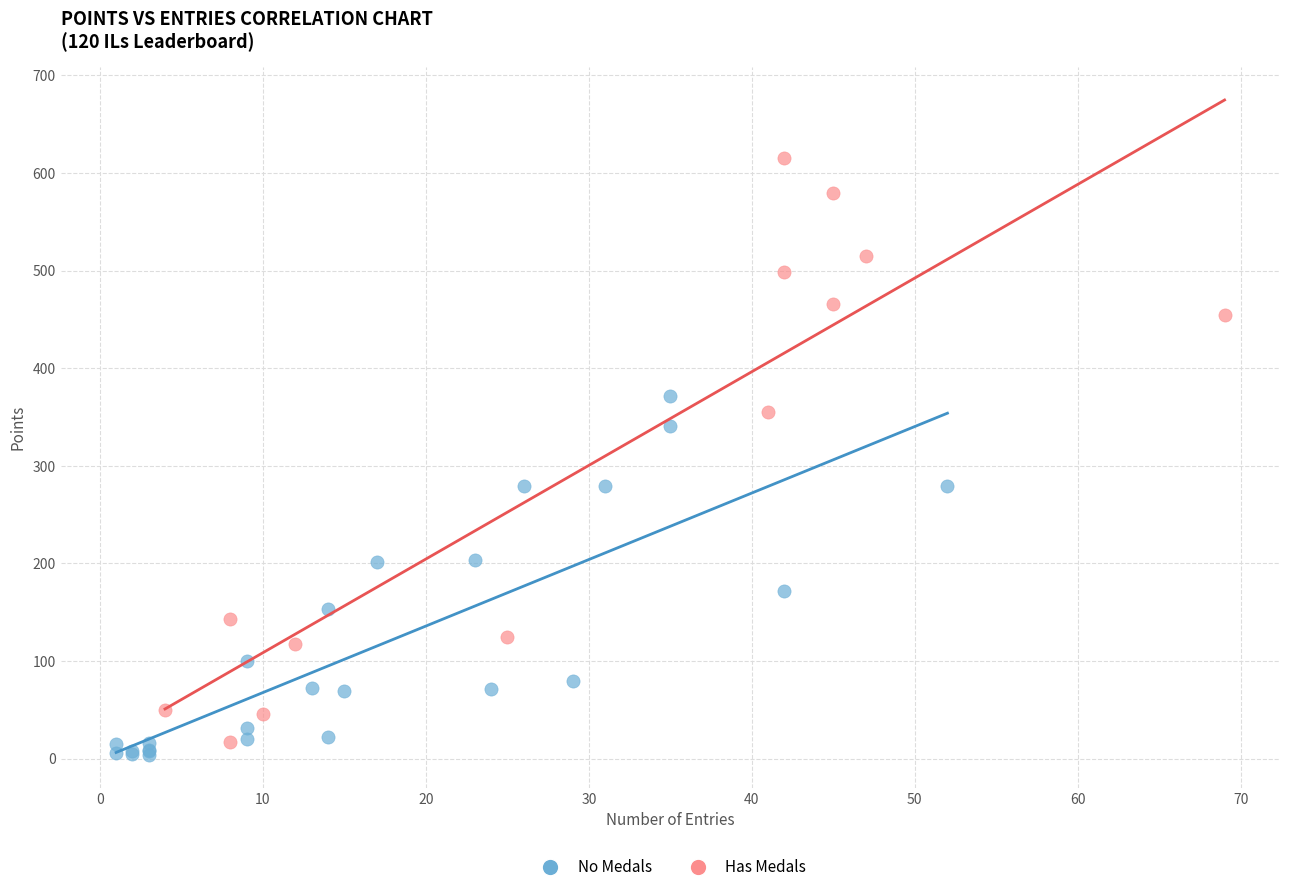

Which series has the largest Y range (max minus min)?

Has Medals